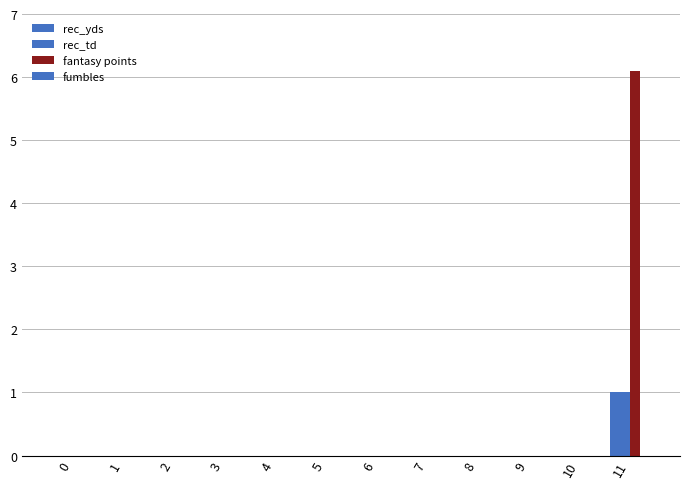

What is the average value of the rec_yds series?

0.1